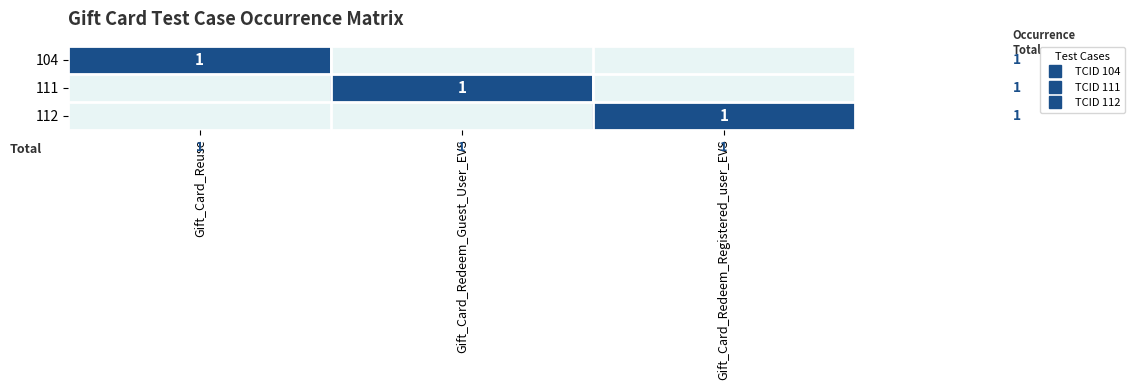

Which has a higher value, Gift_Card_Redeem_Guest_User_EVS or Gift_Card_Reuse?

Gift_Card_Reuse